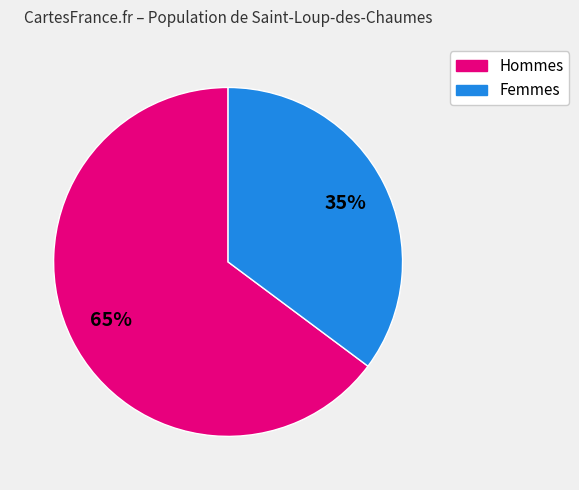

To the nearest percent, what is the difference between the largest and smallest slice percentages?

30%